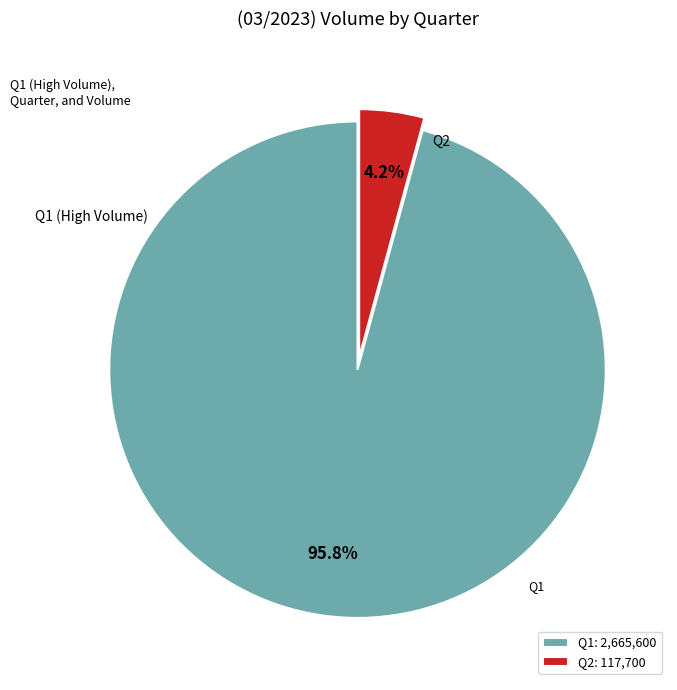

What is the largest slice in the pie chart?

Q1: 2,665,600